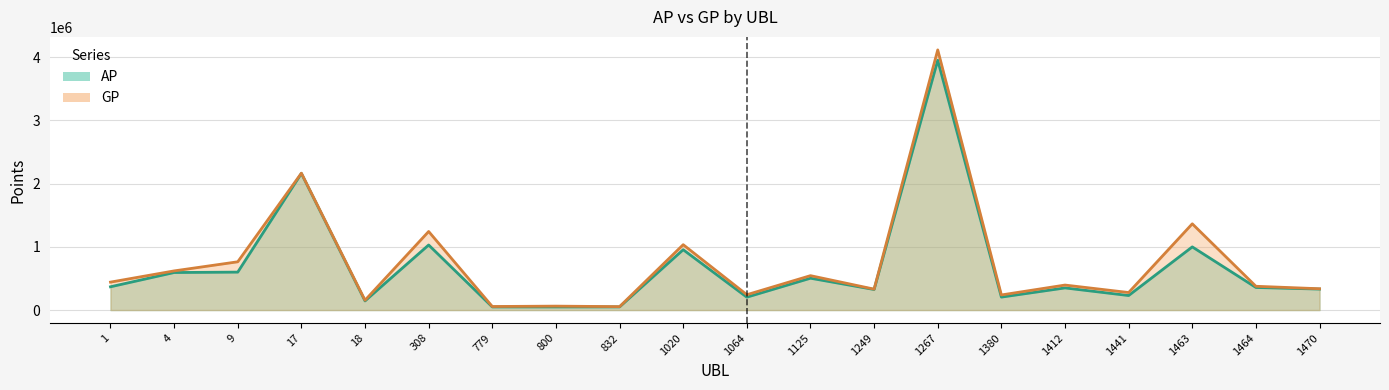

What is the maximum value shown in the chart?

4114718